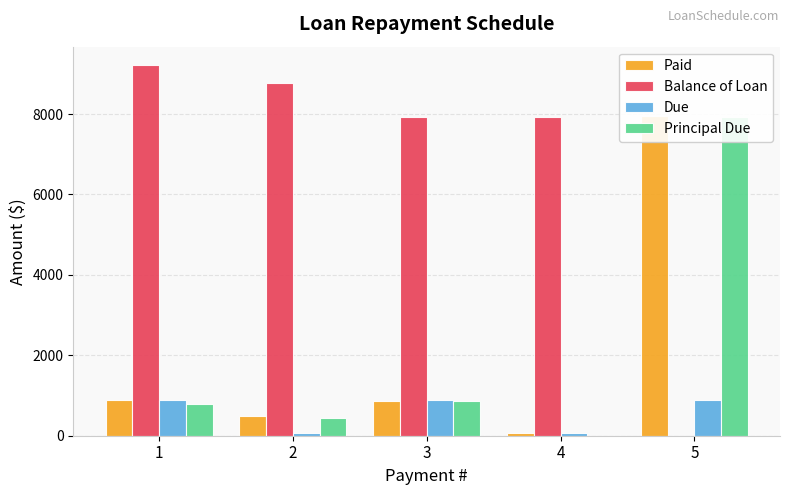

Where is Due nearest to the value 474?

2